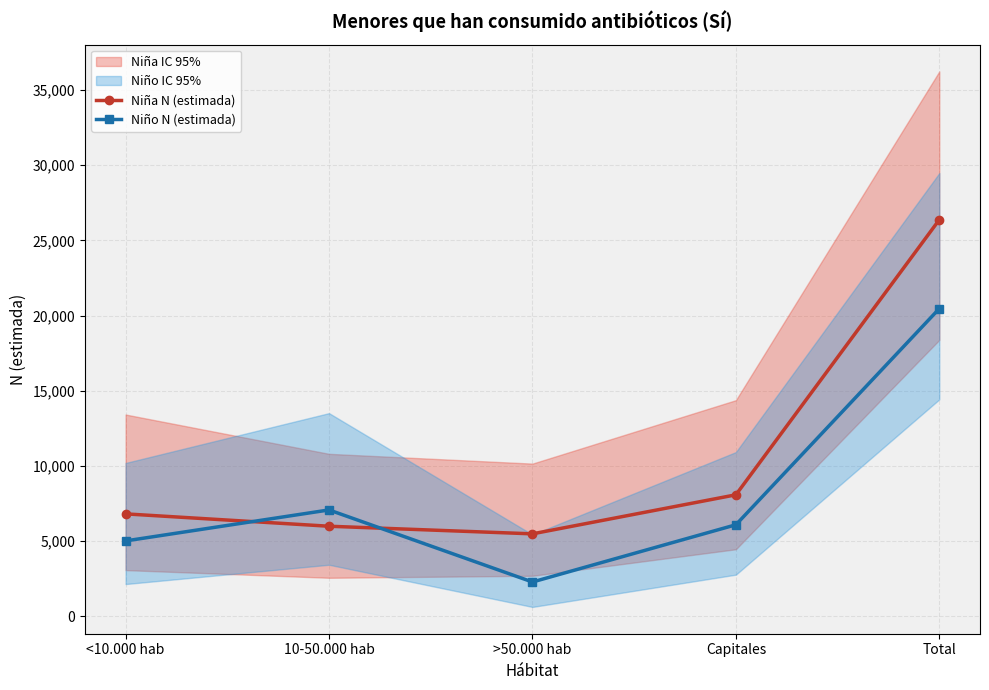

What is the spread (max minus min) of values at Capitales?

1993